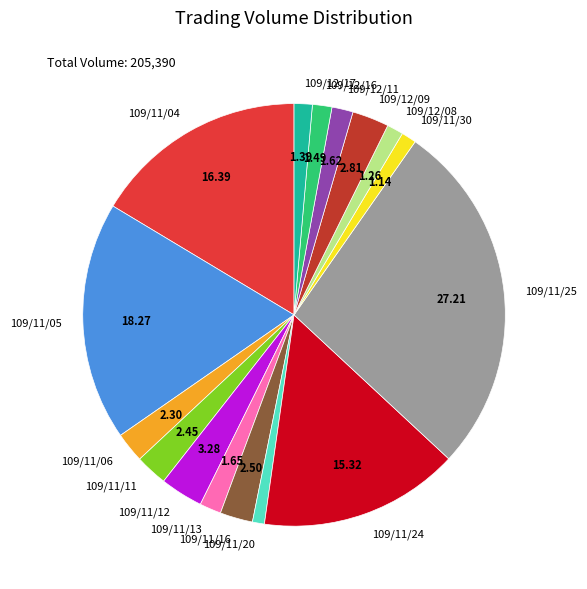

Does 109/12/09 account for over 50% of the chart?

No